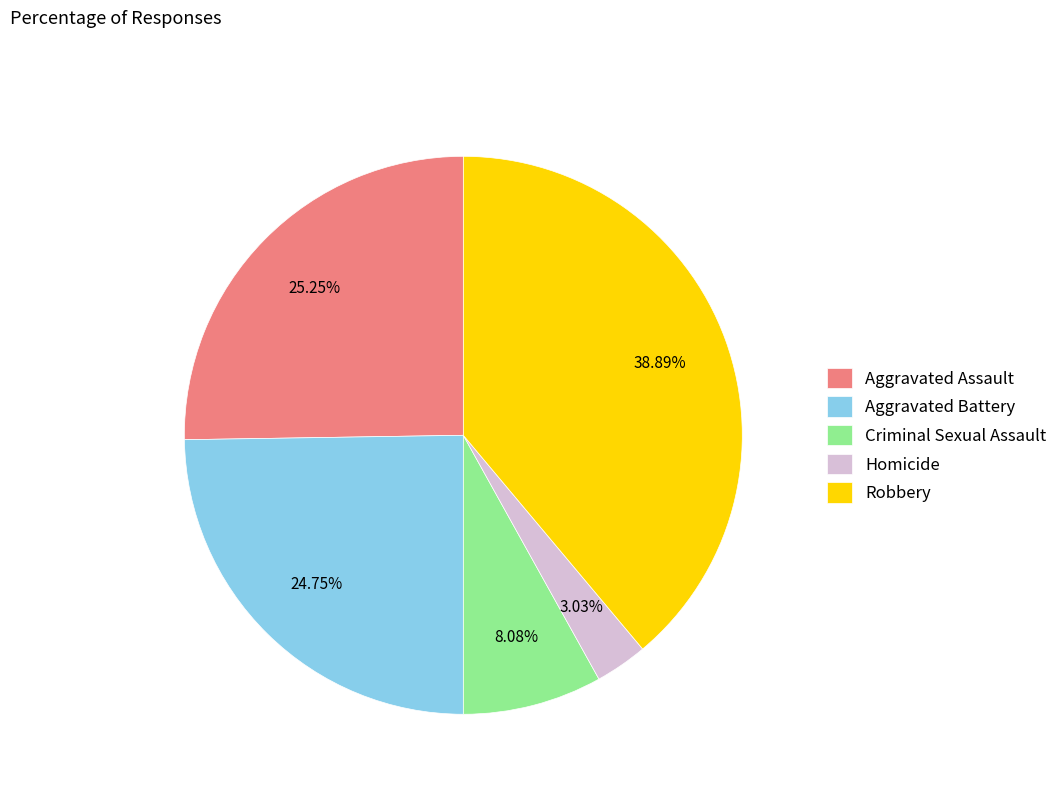

To the nearest percent, what is the difference between the largest and smallest slice percentages?

36%